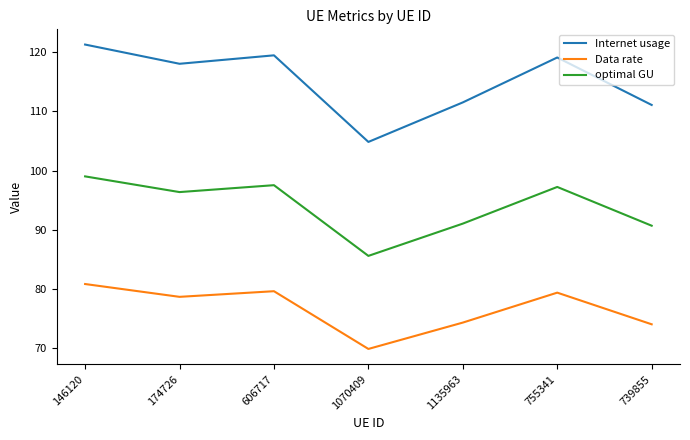

True or false: Data rate and Internet usage cross at least once.

False